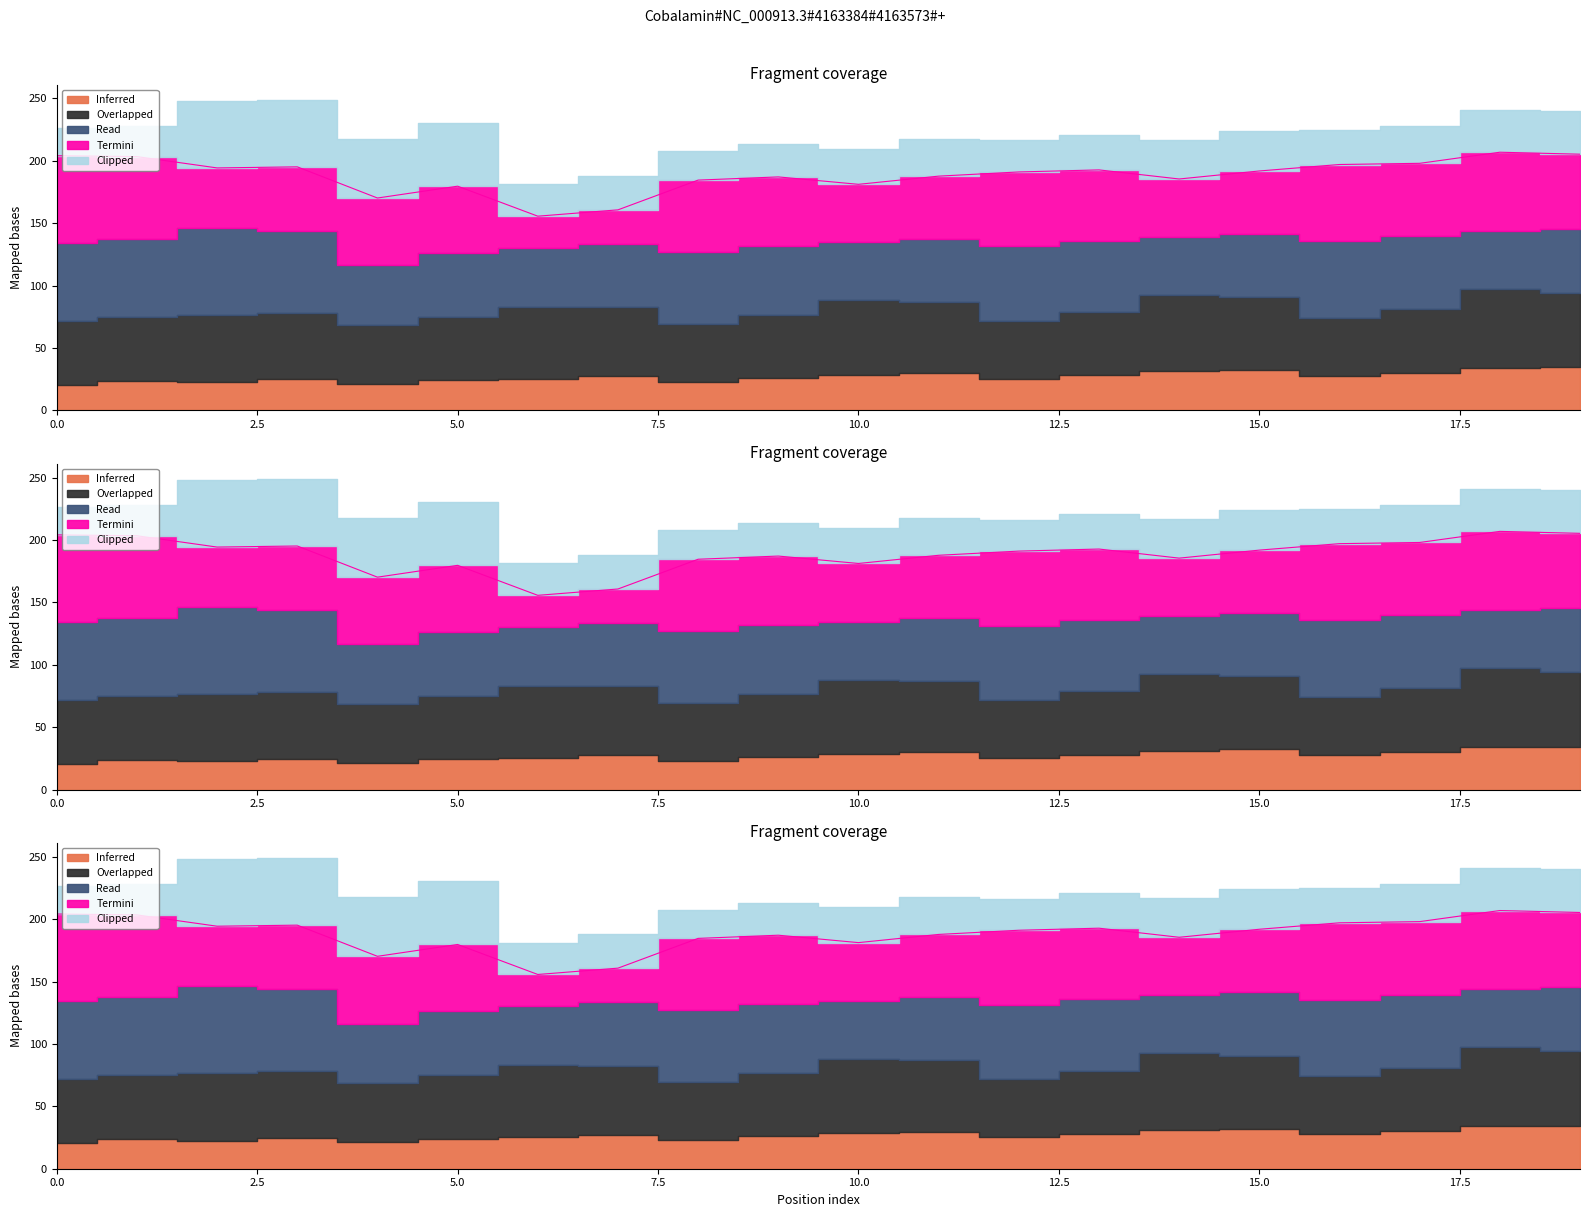

In Overlapped, how many points are lower than both neighbors (excluding endpoints)?

4